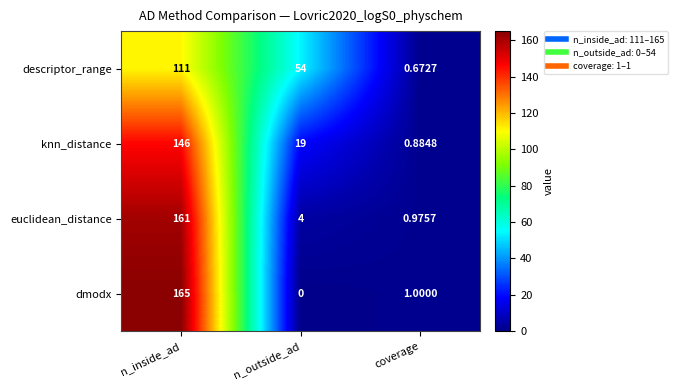

Which label corresponds to the smallest value in the chart?

n_outside_ad